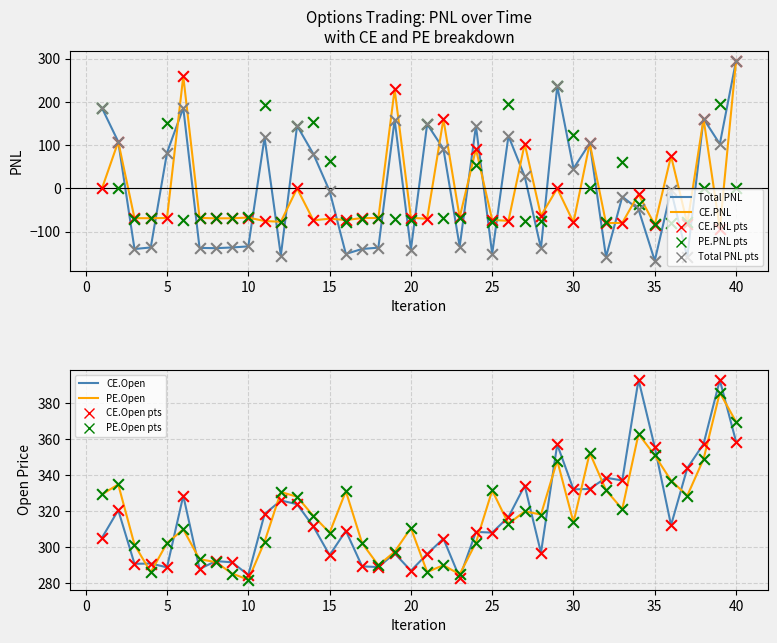

Which series contains the highest Y value?

CE.Open